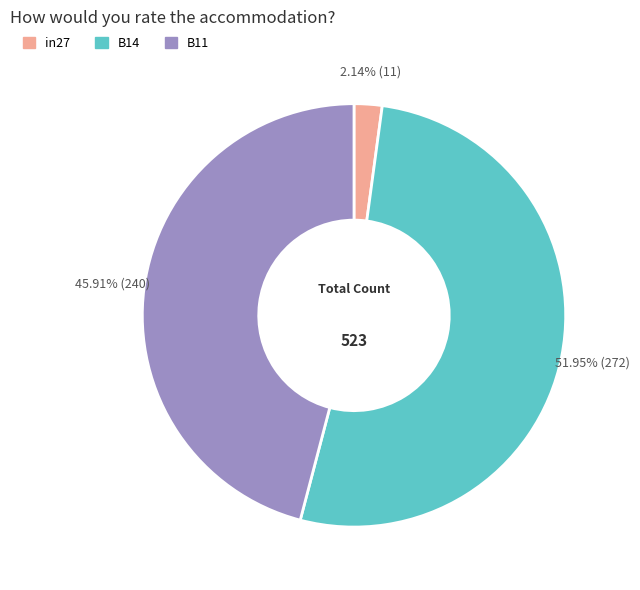

What percentage is NOT represented by B11?

54.1%